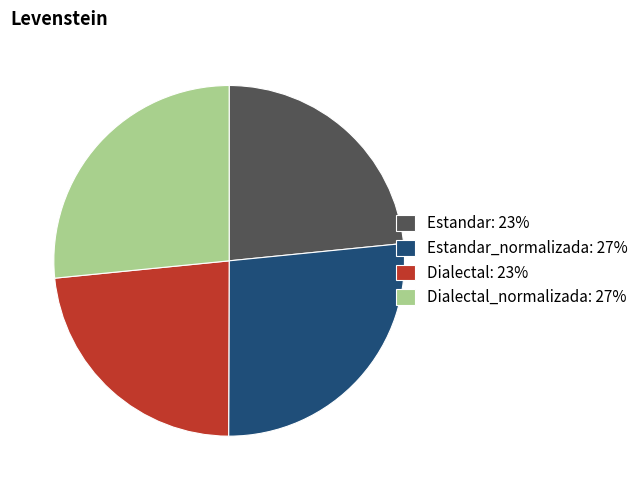

The Dialectal: 23% slice represents 23% of the pie. True or false?

True